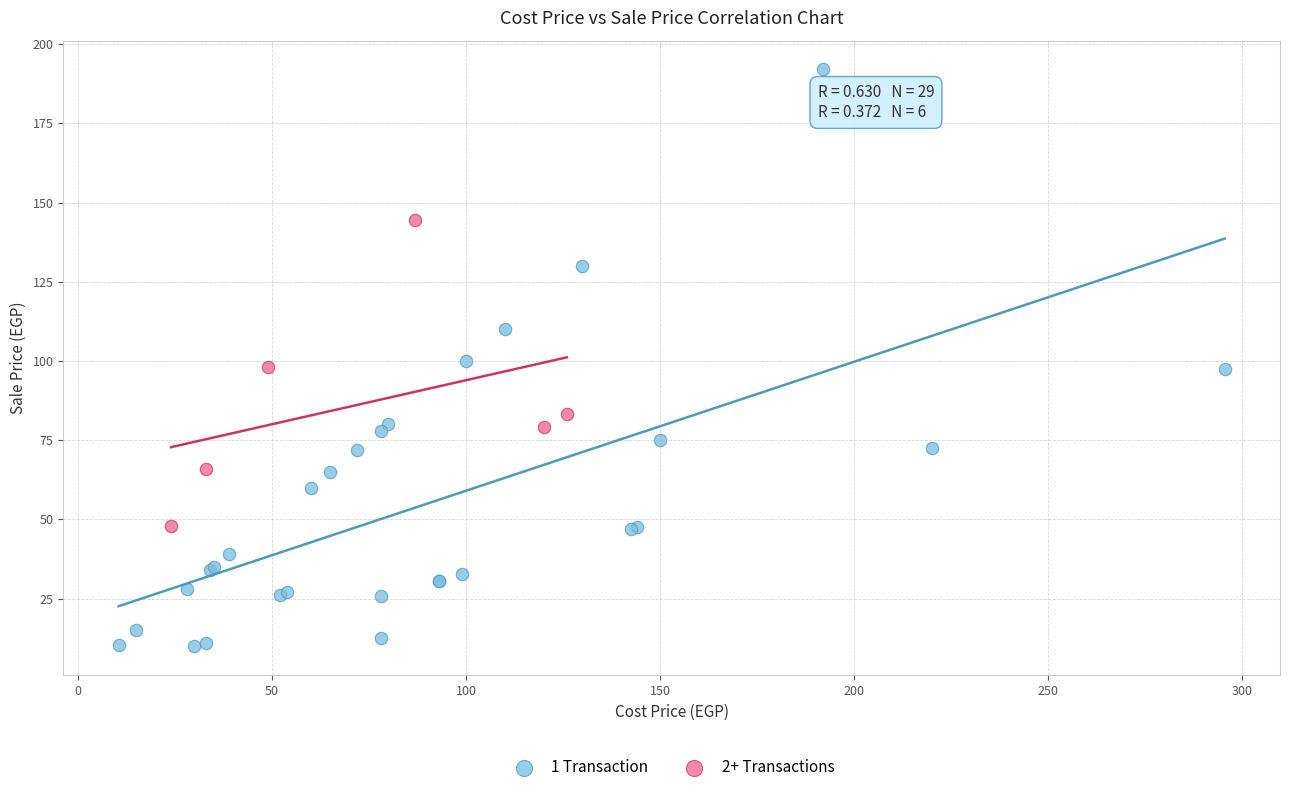

Which series contains the lowest Y value?

1 Transaction